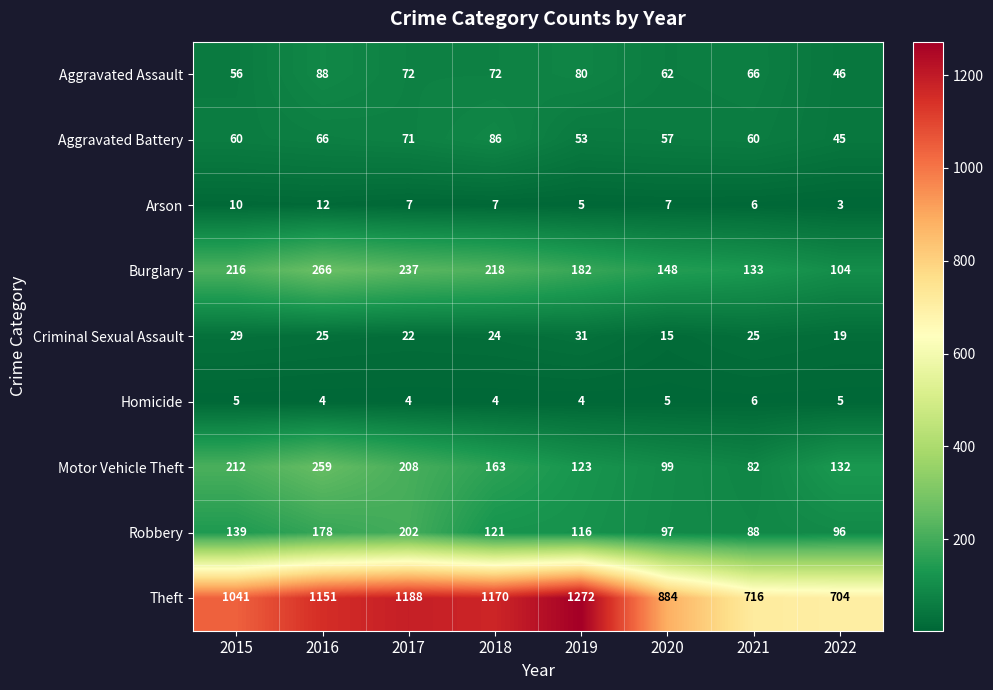

At how many categories does at least one series exceed 542?

8